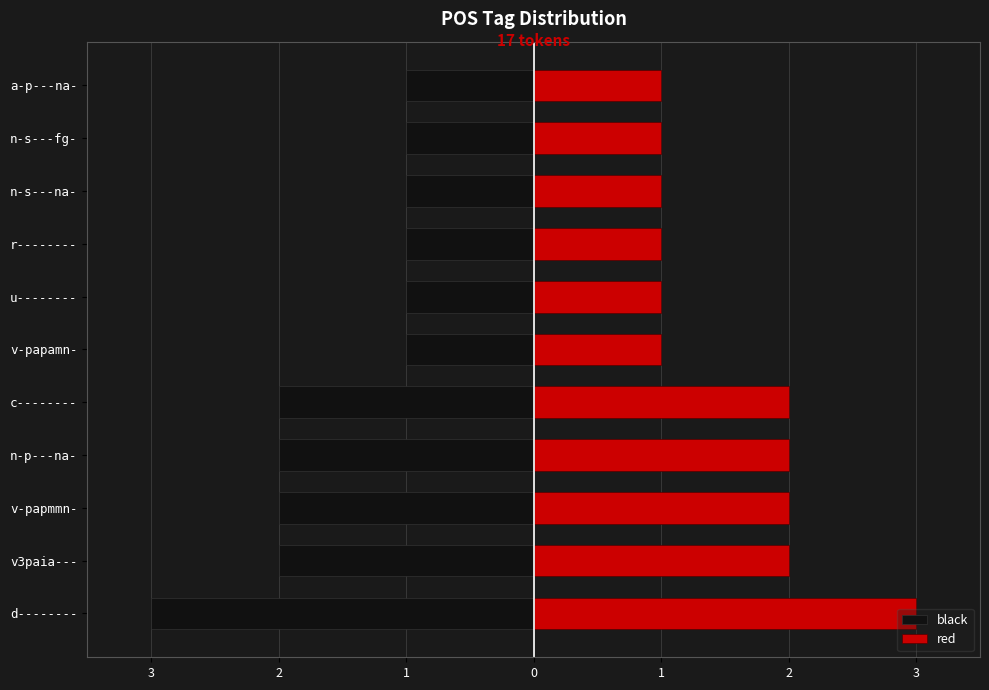

What is the difference between the second highest and second lowest values in the red series?

1